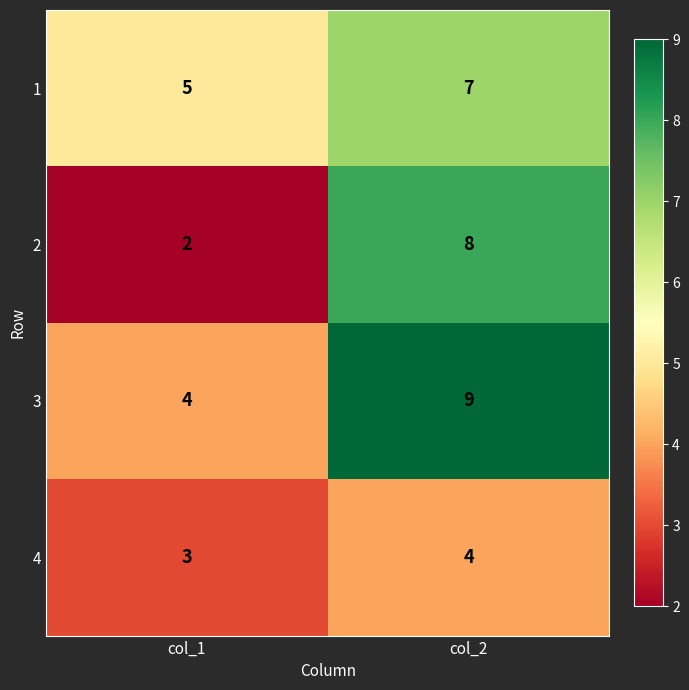

The value of 3 at col_2 is 12. True or false?

False